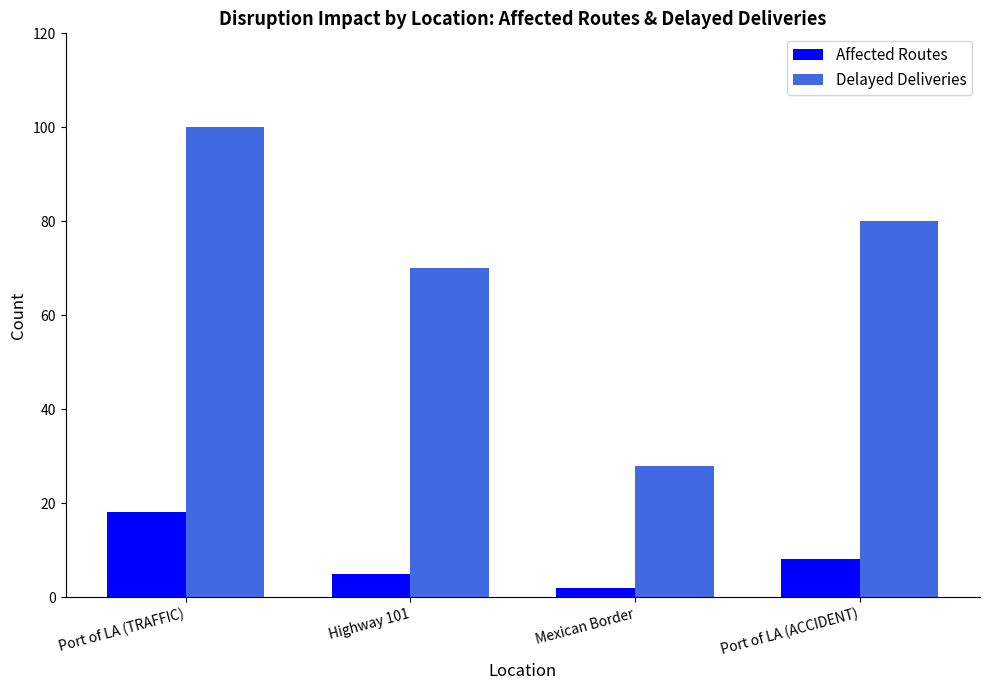

How many categories are shown in the chart?

4